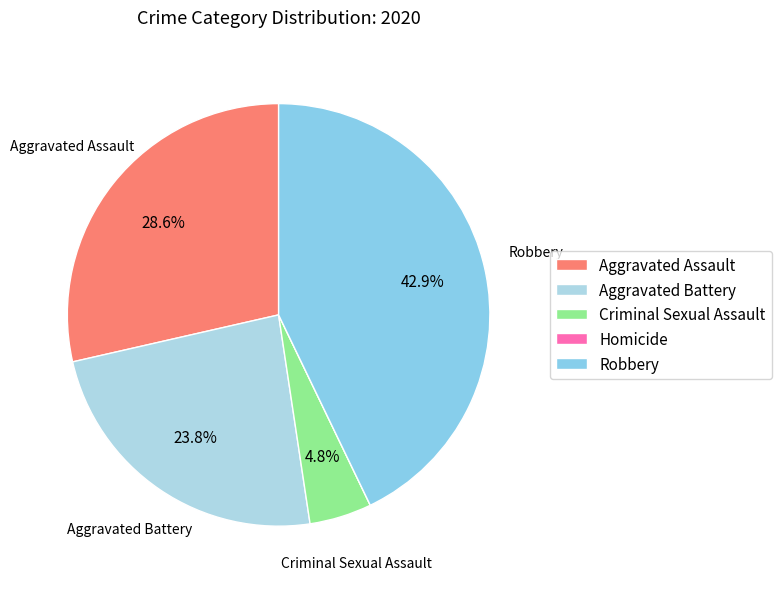

To the nearest percent, what is the average slice percentage?

20%